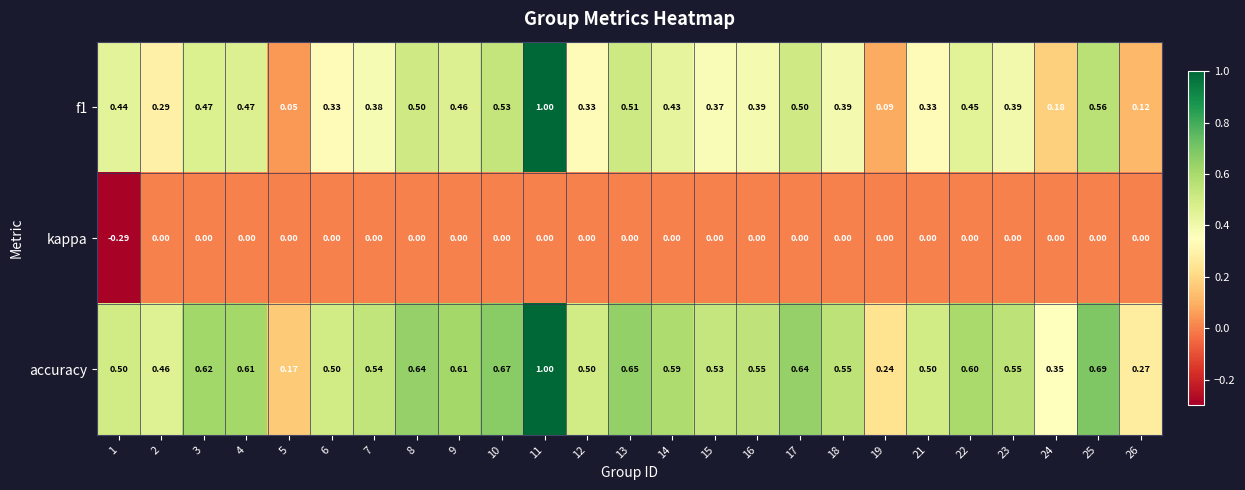

Is the value of kappa at 25 greater than the value of accuracy at 13?

No